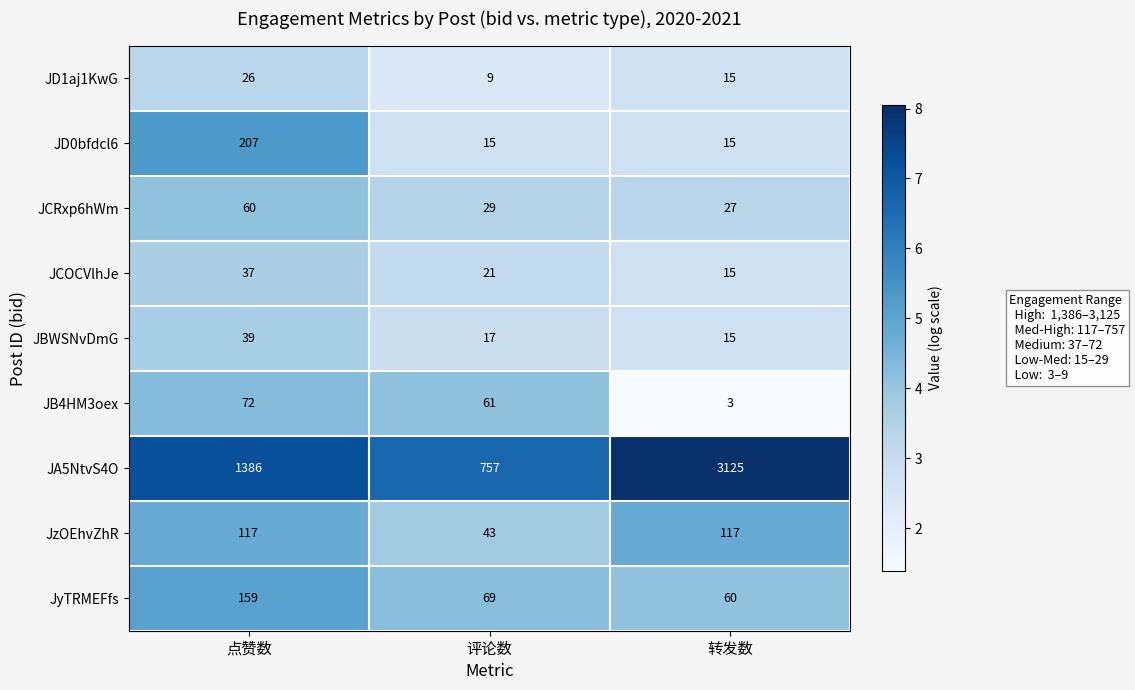

Which series has the widest spread of values?

JA5NtvS4O